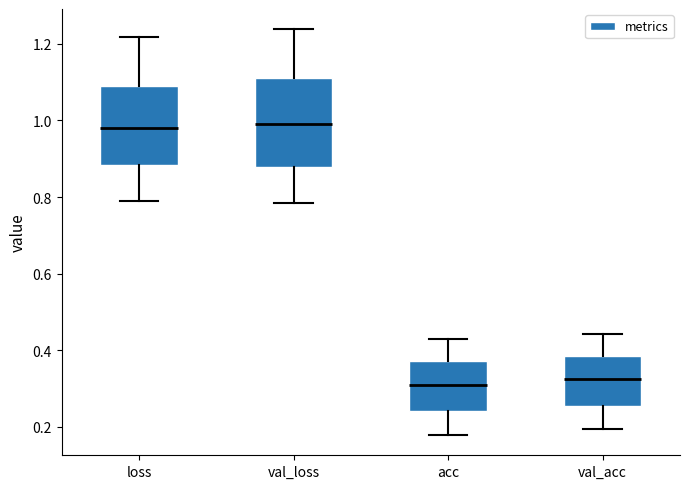

Which box is the tallest, from its lower edge to its upper edge?

val_loss